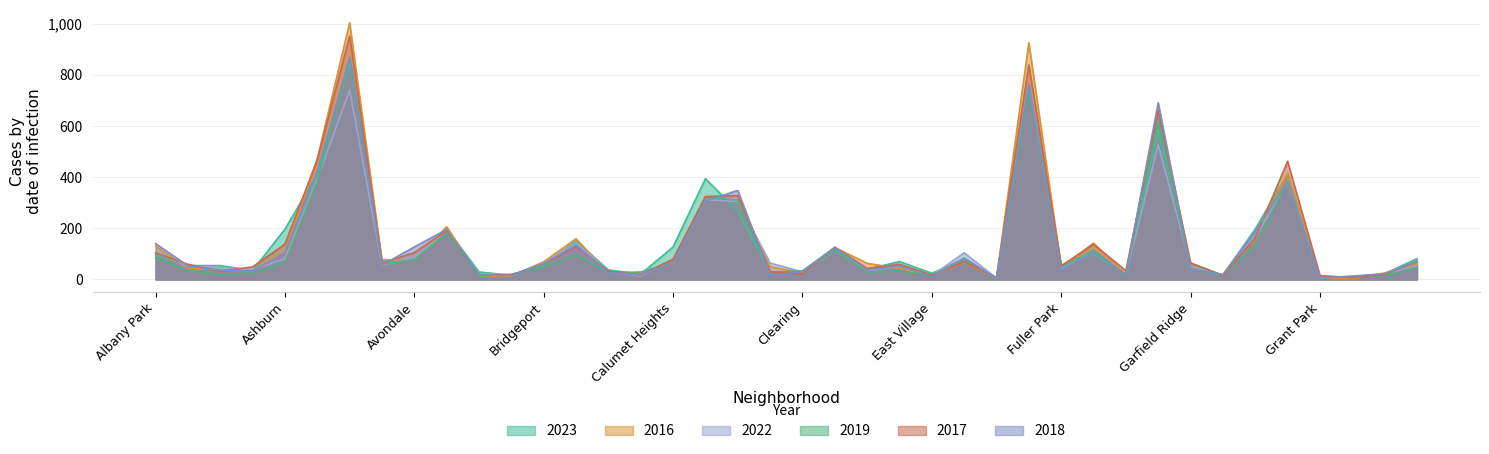

Which series changed the most between Ashburn and Garfield Park?

2018